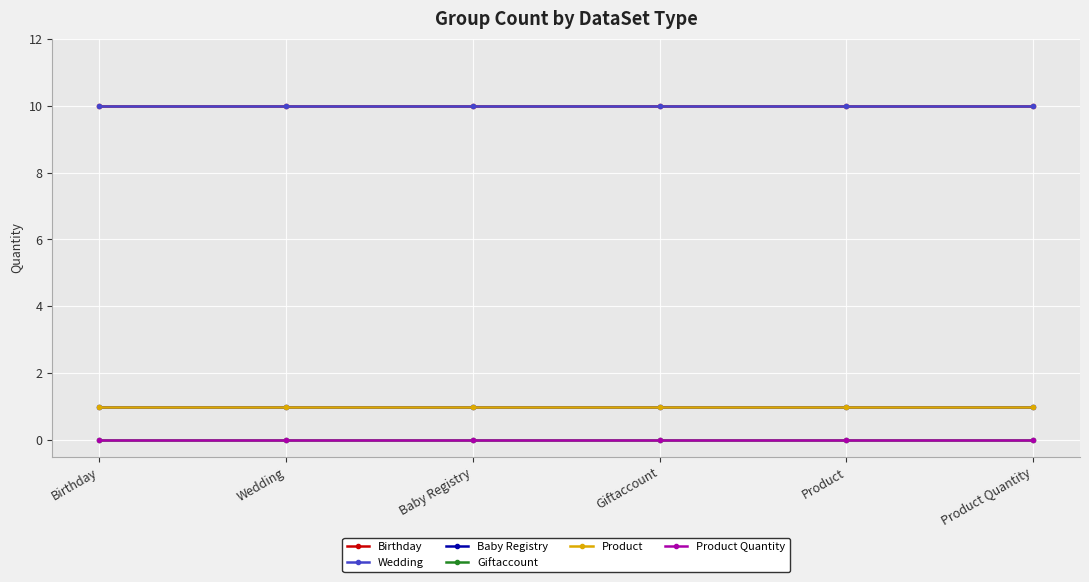

What is the label of the 6th point from the right?

Birthday